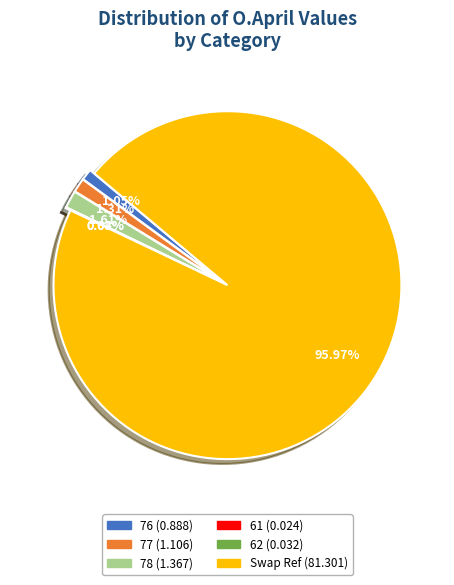

What is the smallest slice in the pie chart?

61